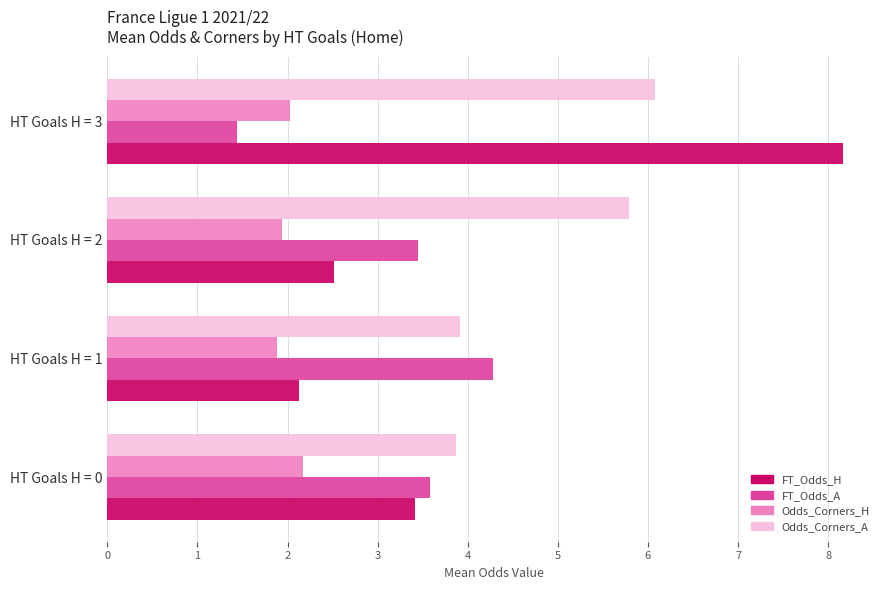

Count the number of categories in the chart.

4